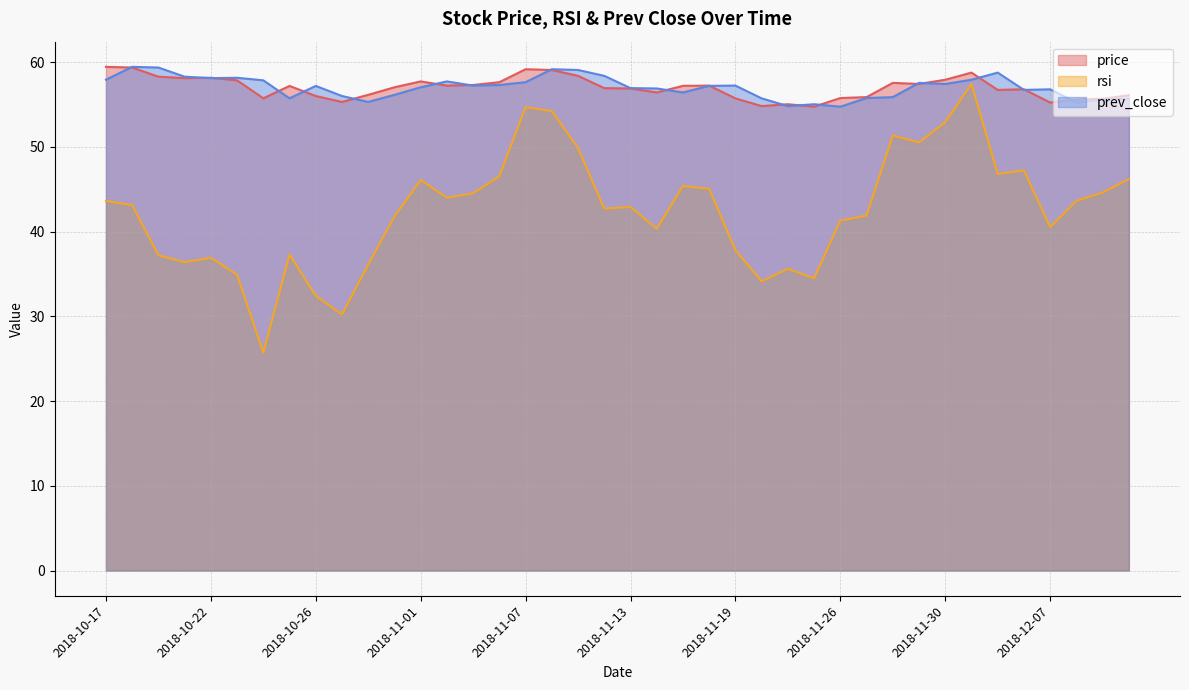

How many data points in rsi are above 43?

20